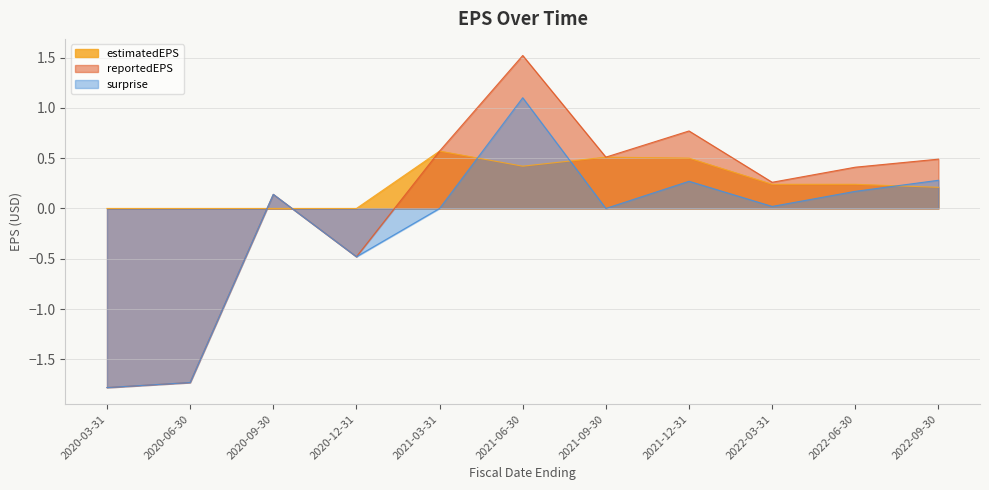

Is it true that surprise equals 1.1 at 2021-06-30?

True